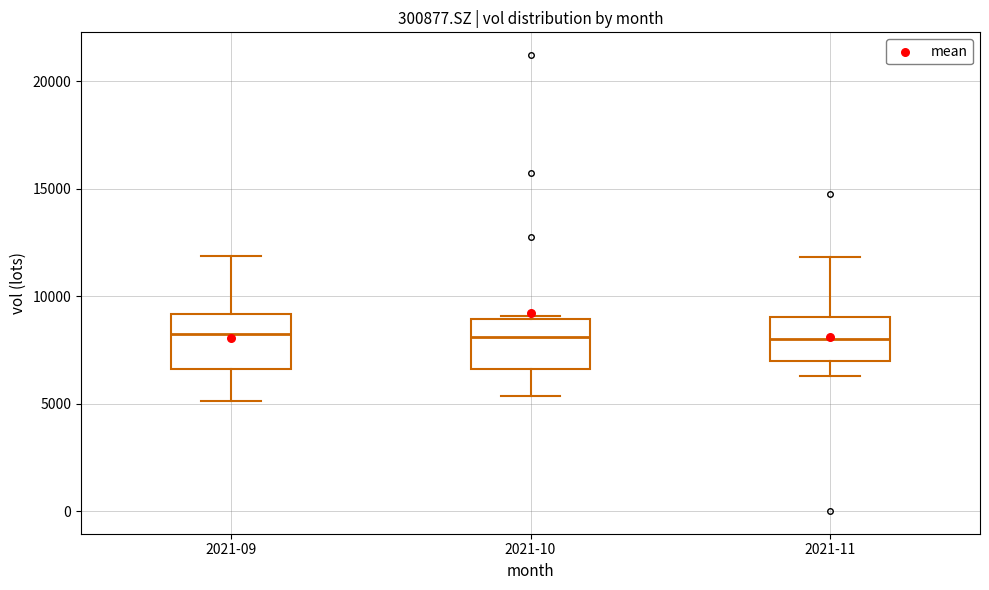

Where is the upper edge of the box for 2021-11 on the y-axis? The values are not printed on the chart, so give them approximately, as read against the axis.

9000